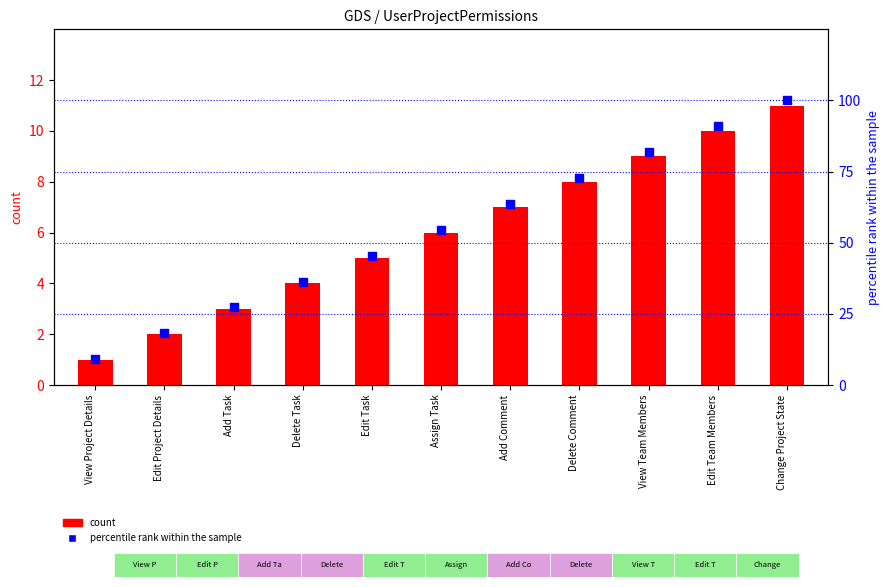

What are all the series names shown in the legend?

count, percentile rank within the sample